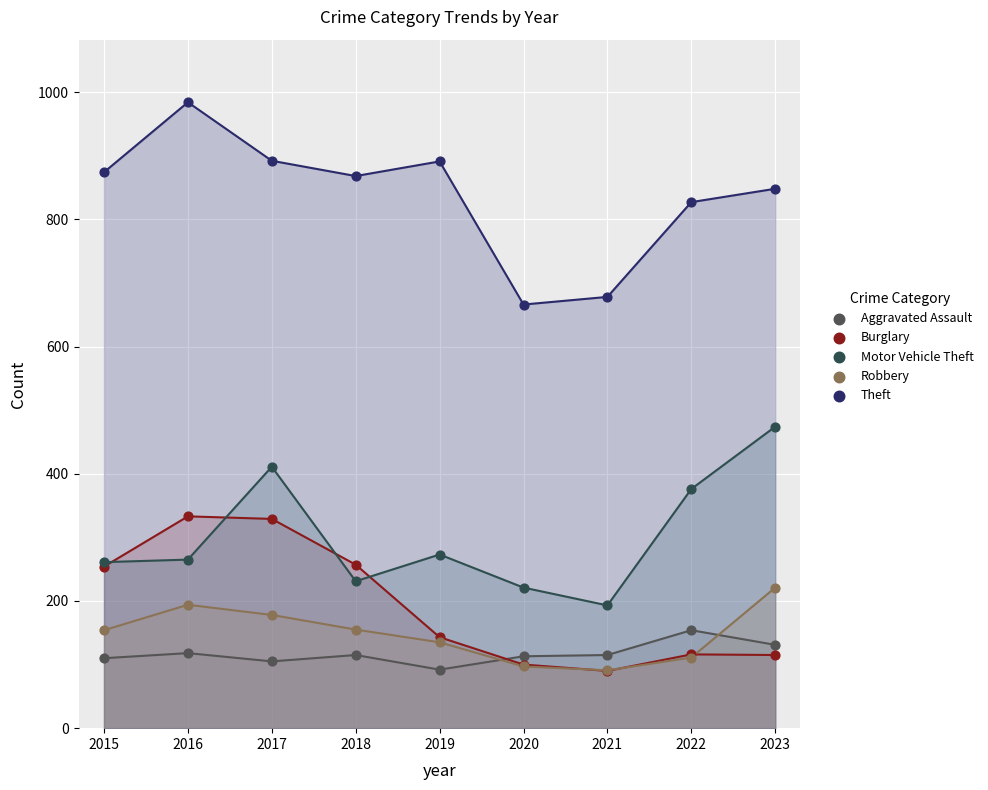

Across all series, what Y value is closest to 537?

474